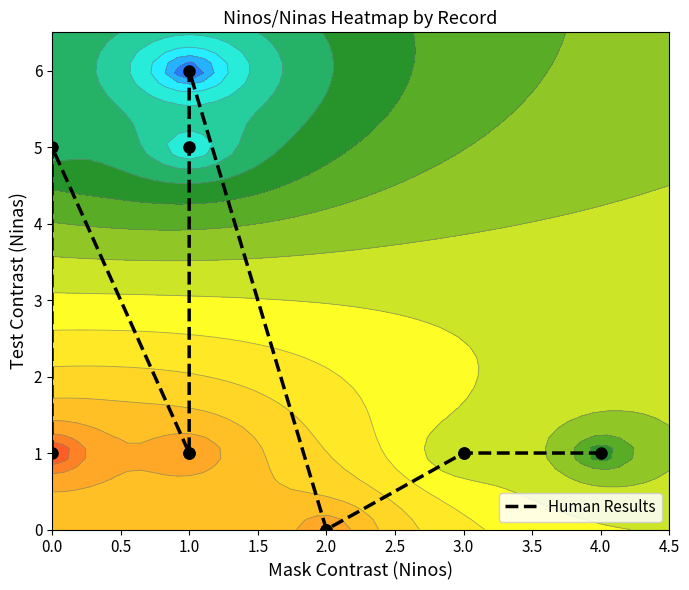

Is it true that the value at 1.0 is 1?

False